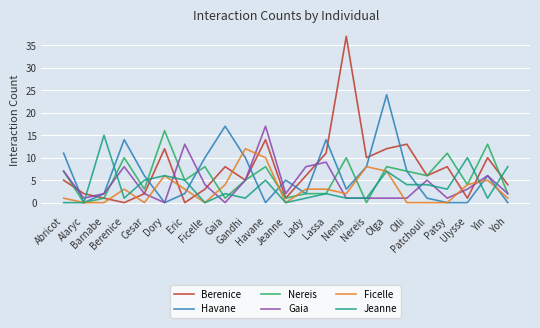

Rank the series by their maximum value, from highest to lowest.

Berenice, Havane, Gaia, Nereis, Jeanne, Ficelle